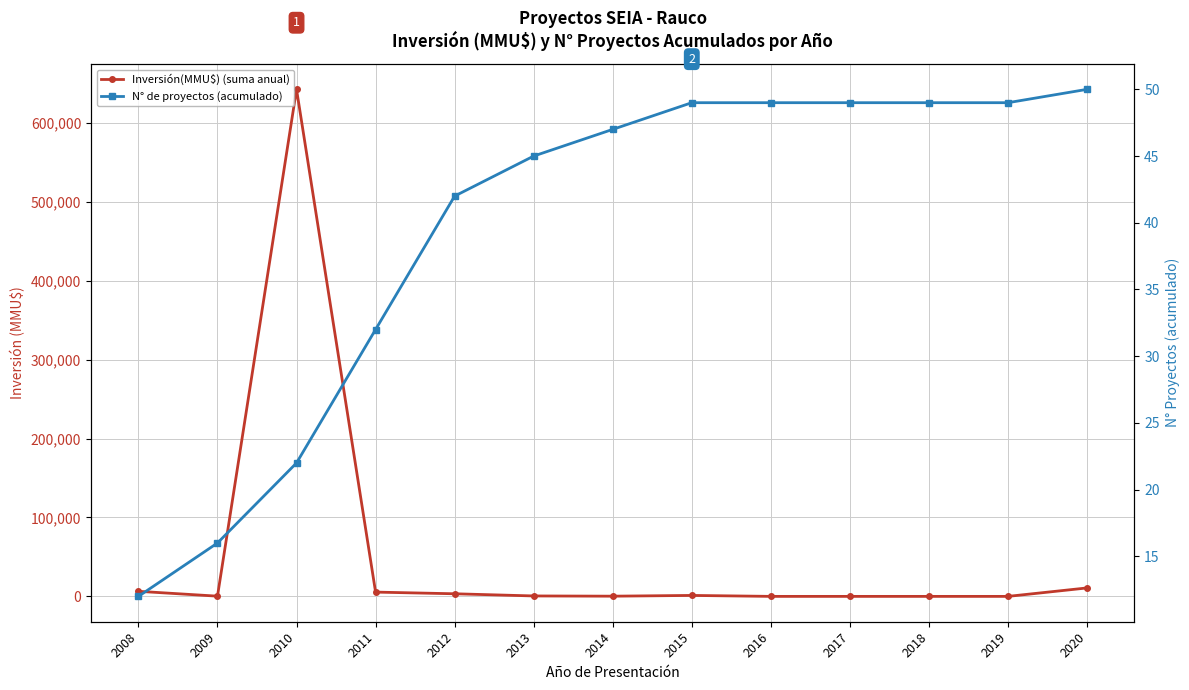

How many lines are shown in the chart?

2